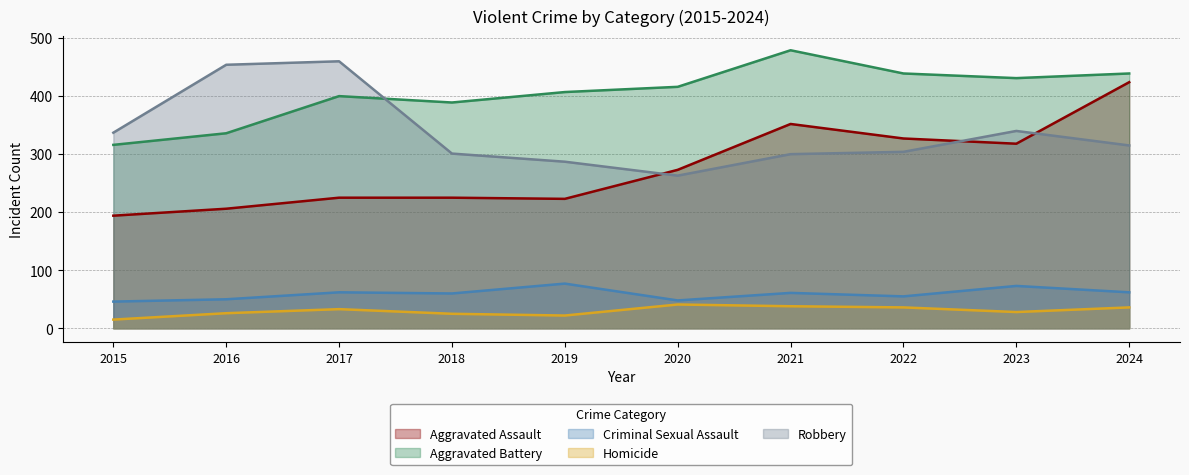

Which series has the largest total across all categories?

Aggravated Battery